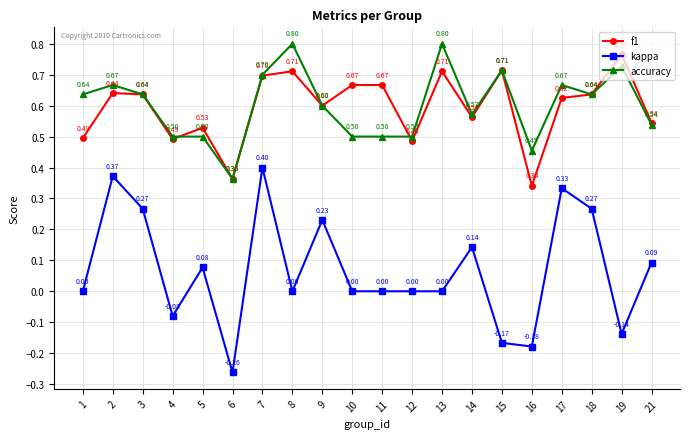

In kappa, how many points are higher than both neighbors (excluding endpoints)?

6